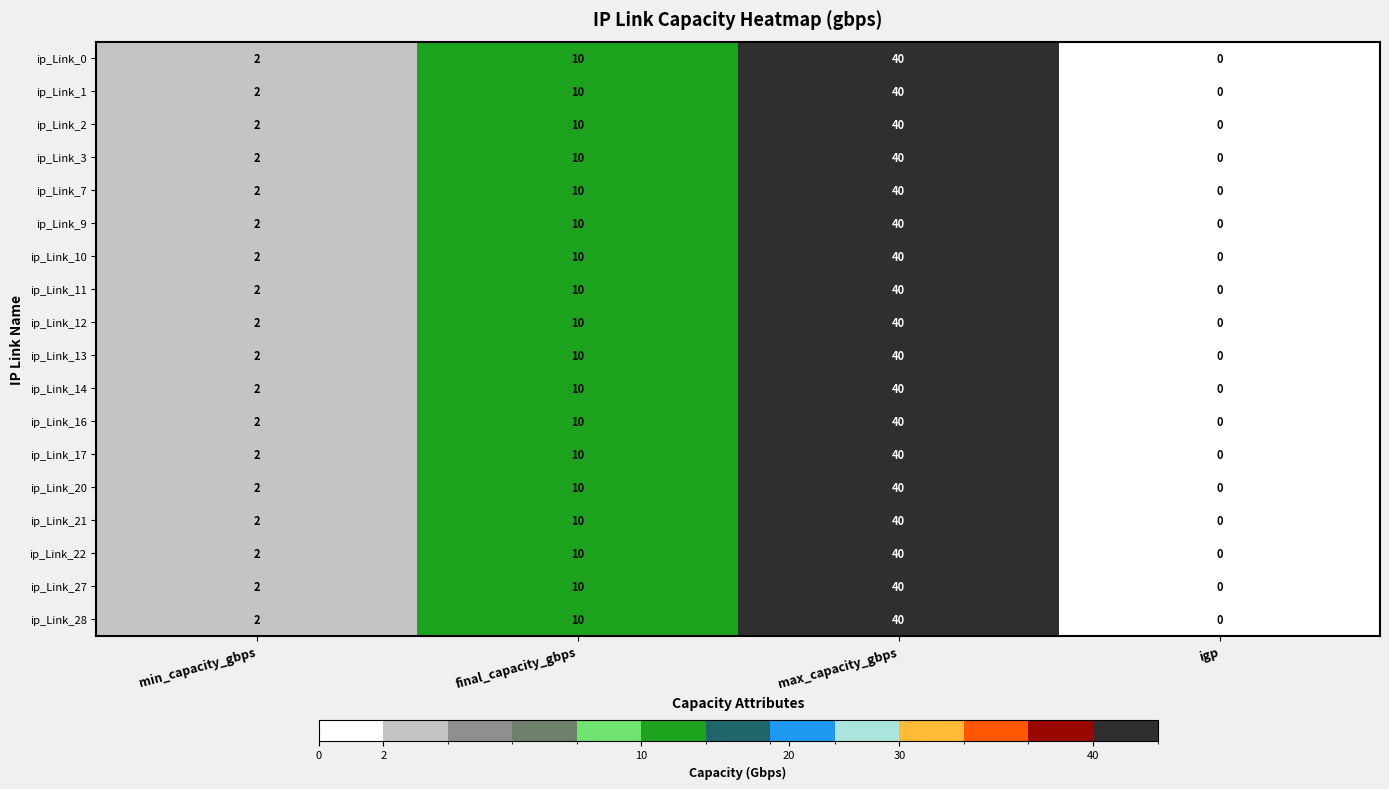

What is the total value across all series at min_capacity_gbps?

36